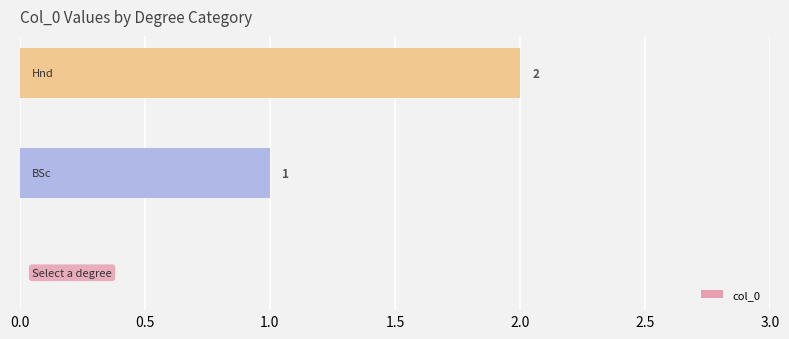

What is the sum of all values?

3